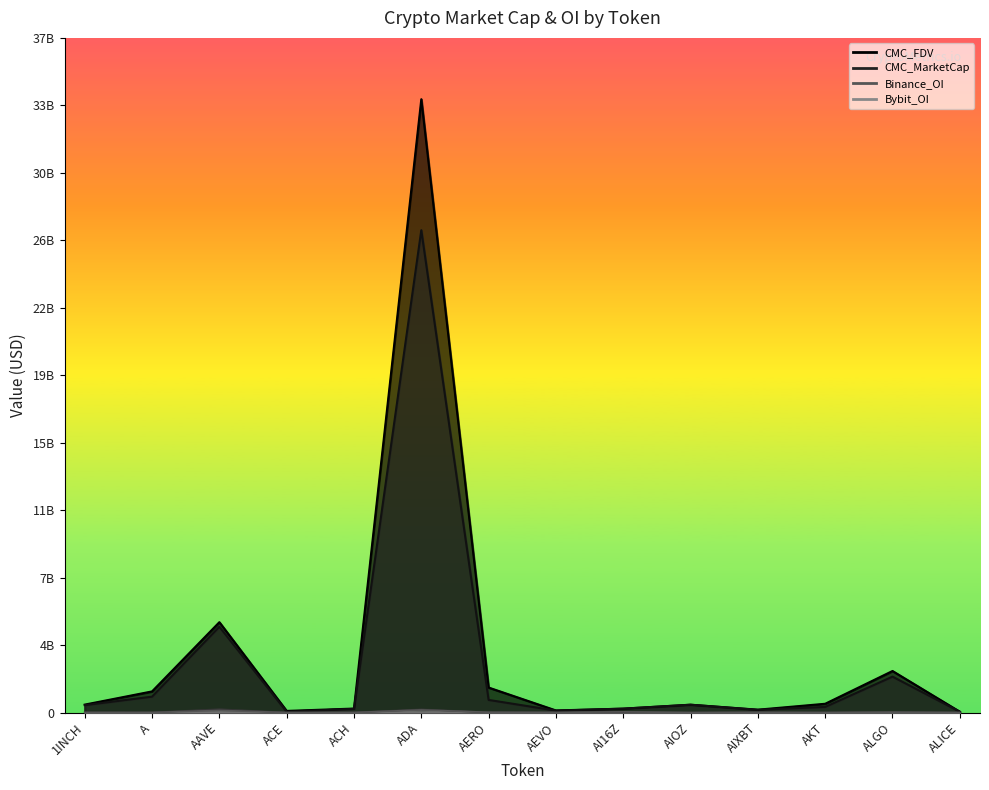

What is the spread (max minus min) of values at ADA?

33.5